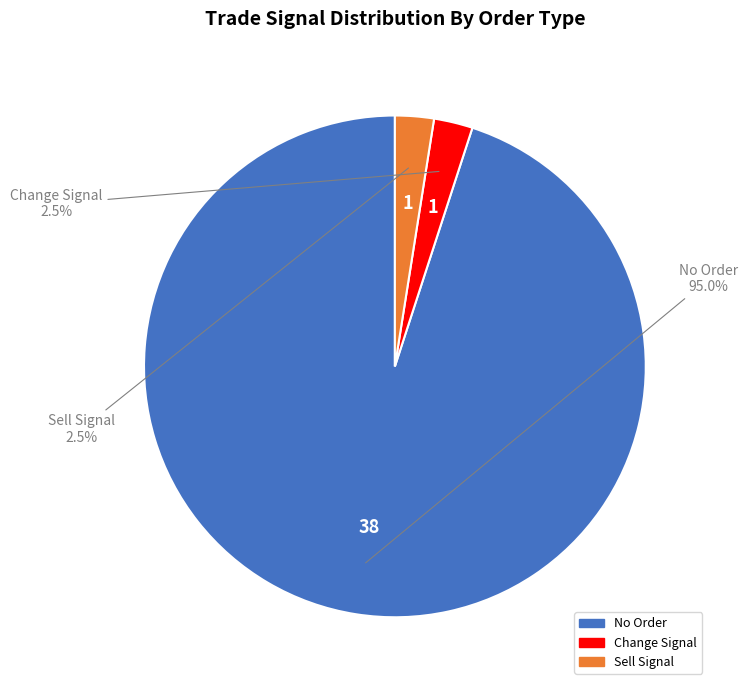

To the nearest percent, what is the average slice percentage?

33%